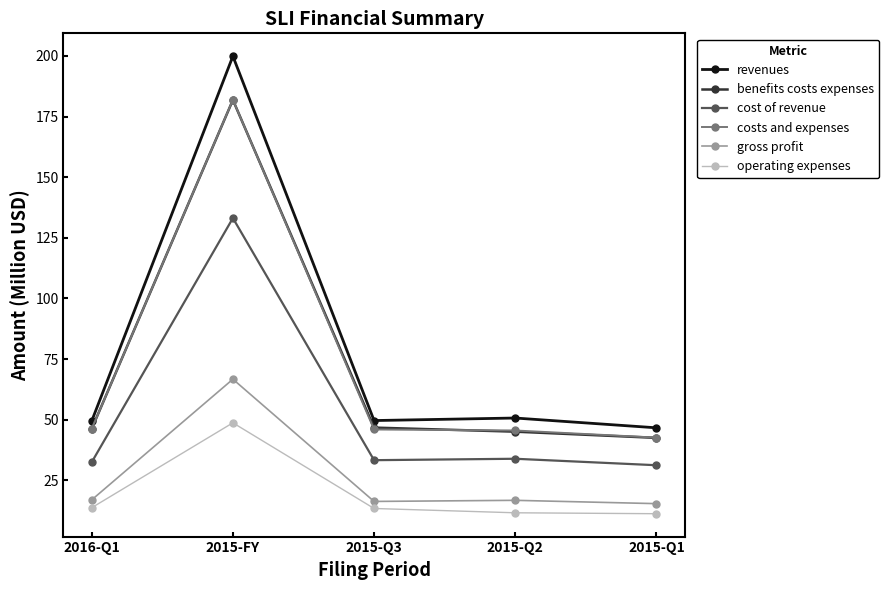

What is the label of the 3rd point from the right?

2015-Q3